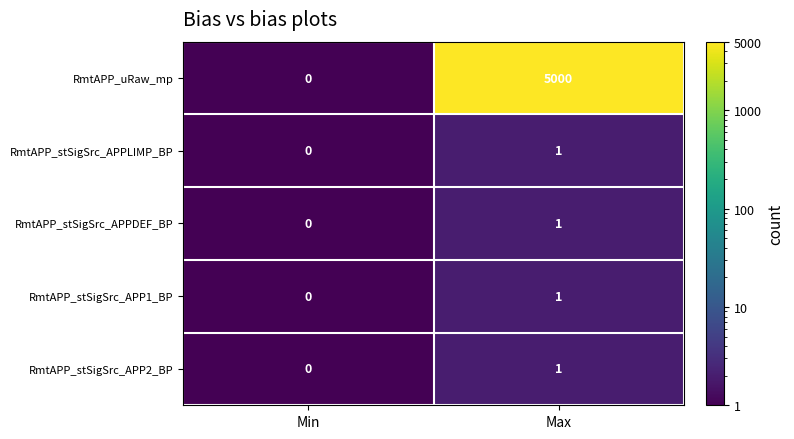

What is the total value across all series at Min?

0